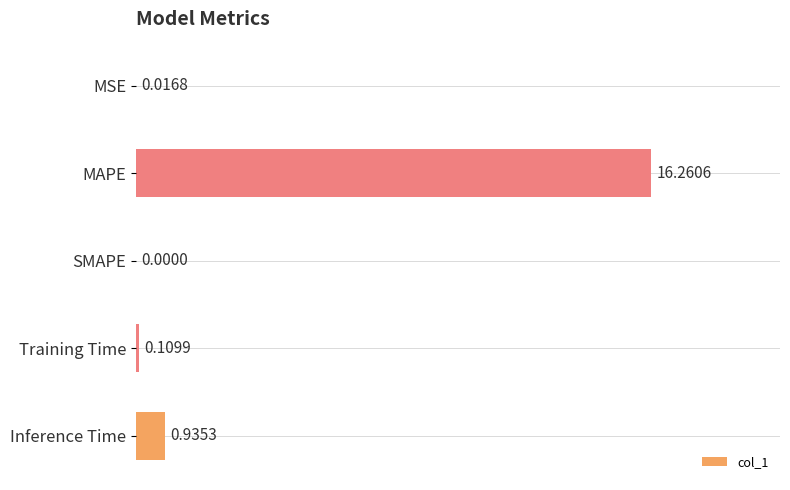

At which label is the value closest to 8?

Inference Time